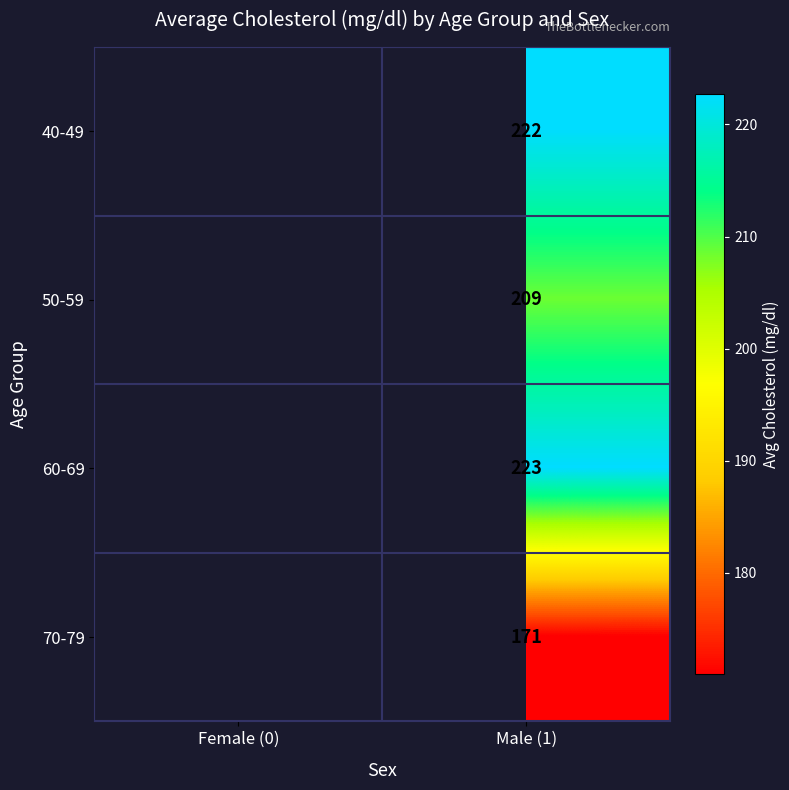

The 50-59 series shows 77.1 at Male (1). True or false?

False